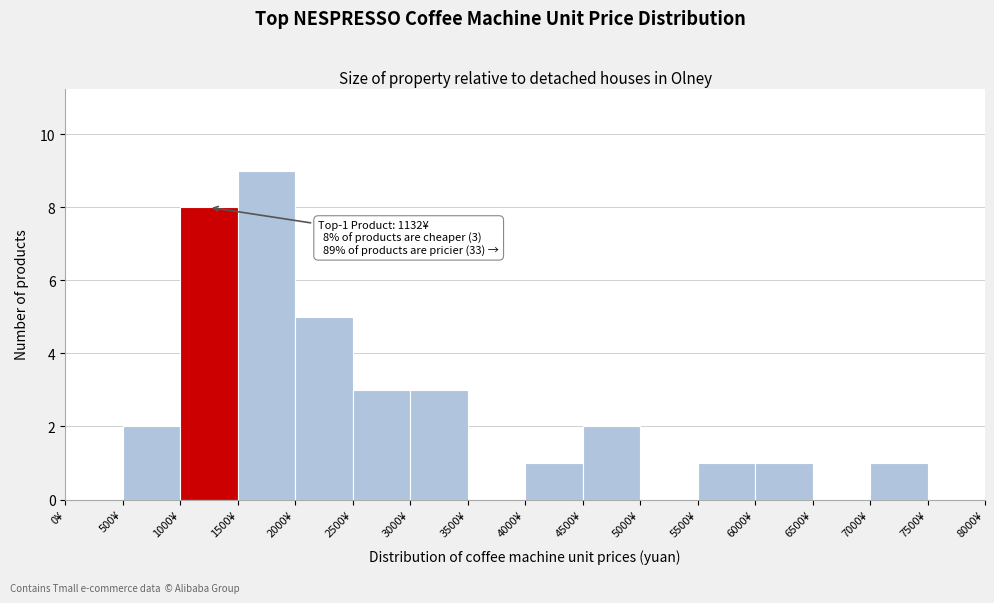

Which range on the x-axis has the tallest bar?

1500 to 2000